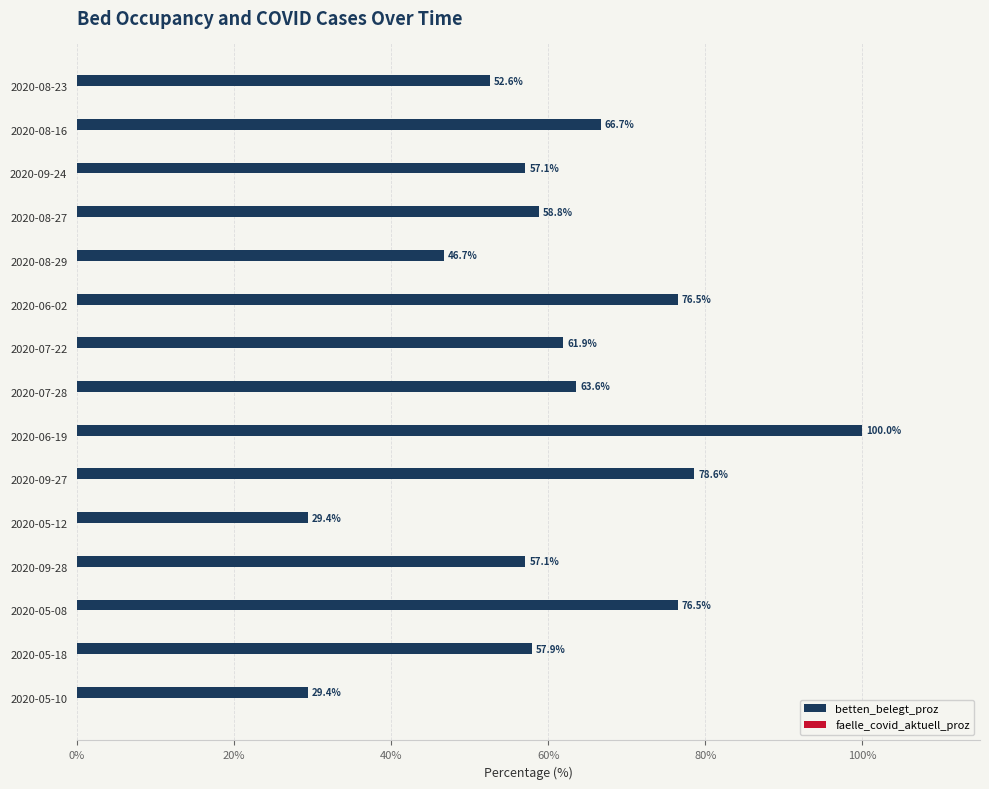

How many data points are less than 58?

7